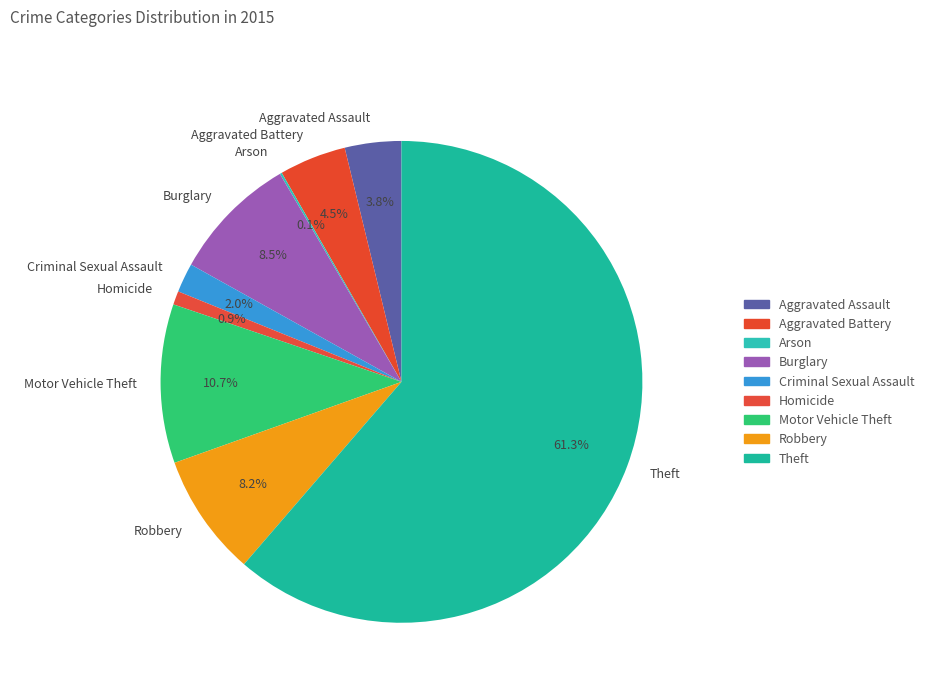

What percentage is NOT represented by Theft?

38.7%